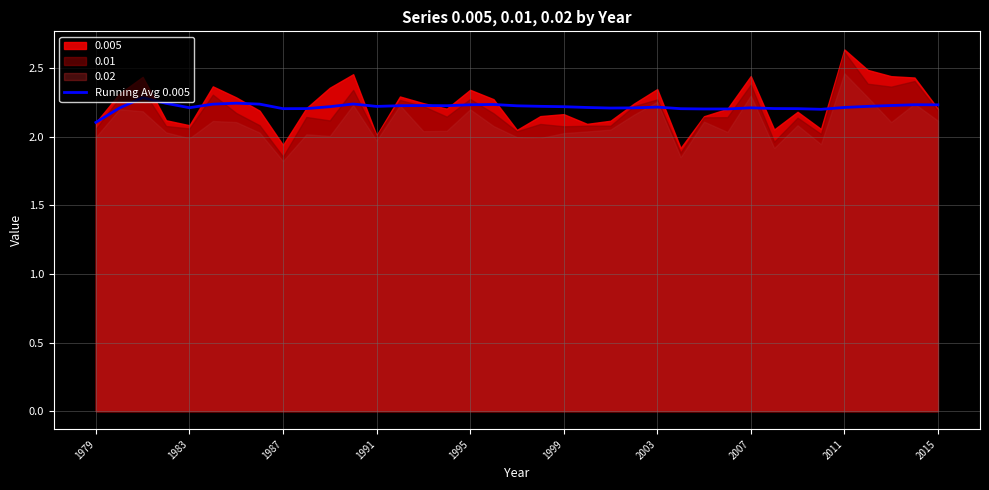

What is the minimum value for Running Avg 0.005?

2.1